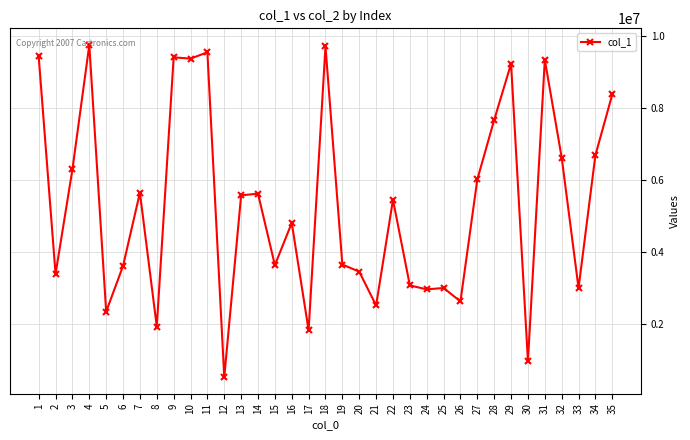

What is the ratio of the value at 32 to the value at 9?

0.7